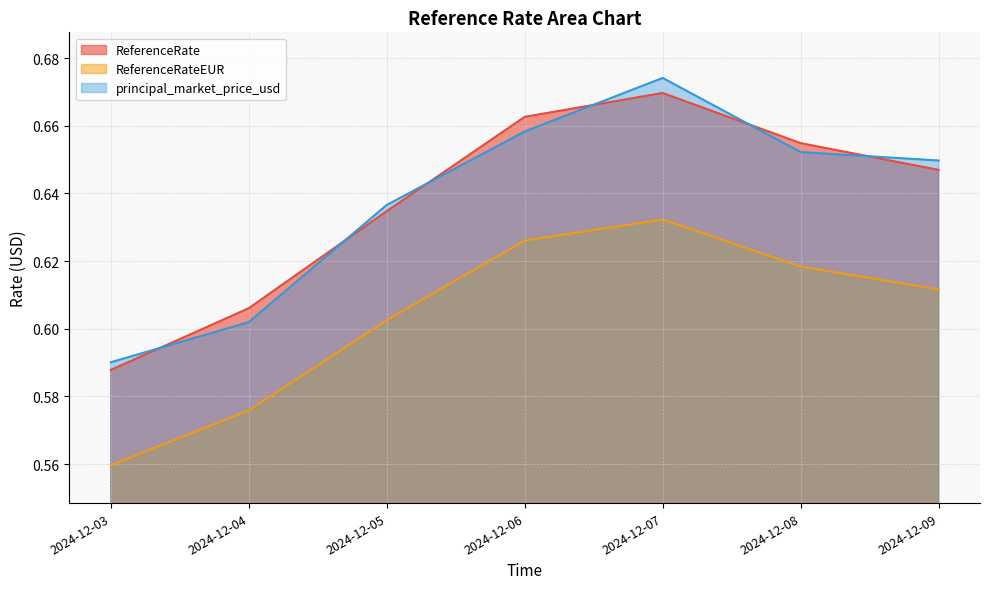

How many distinct data groups are displayed?

3